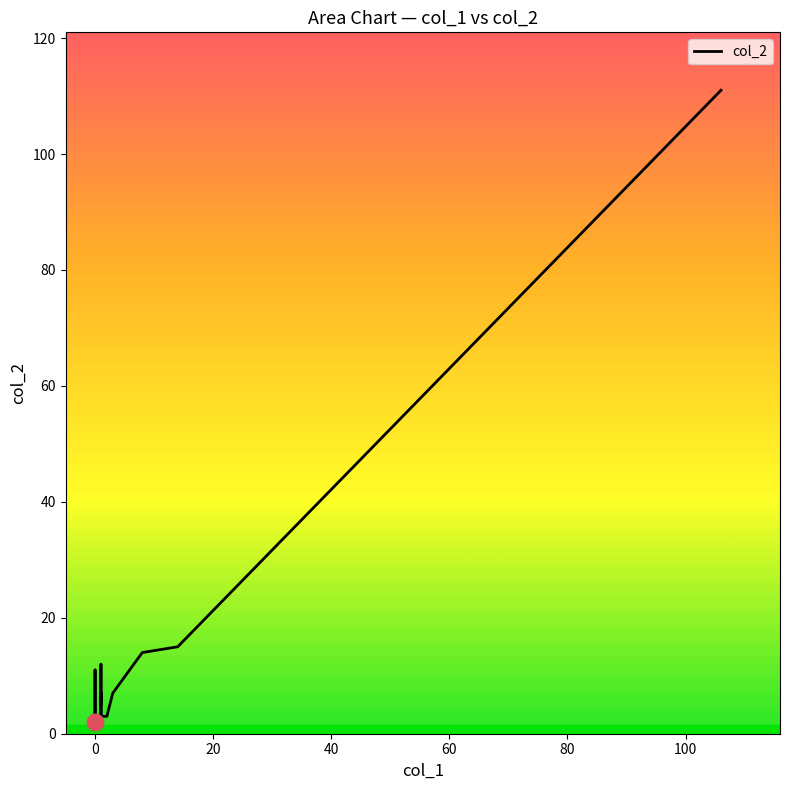

What is the smallest value displayed?

2